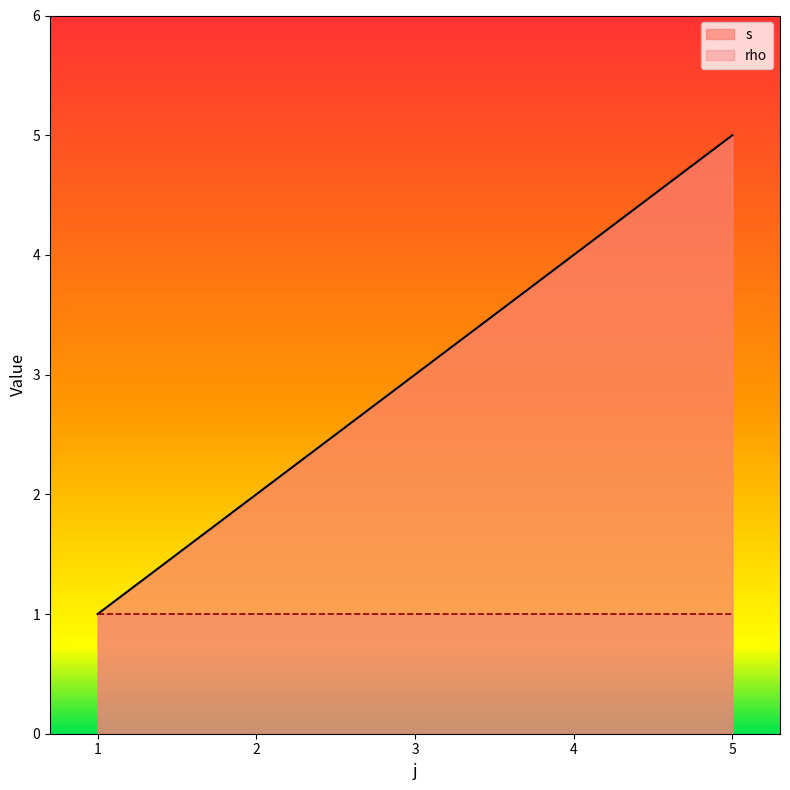

How many lines are shown in the chart?

2